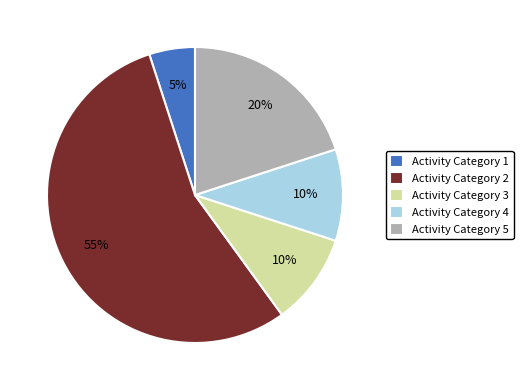

Combined, do Activity Category 4 and Activity Category 3 account for over 50%?

No